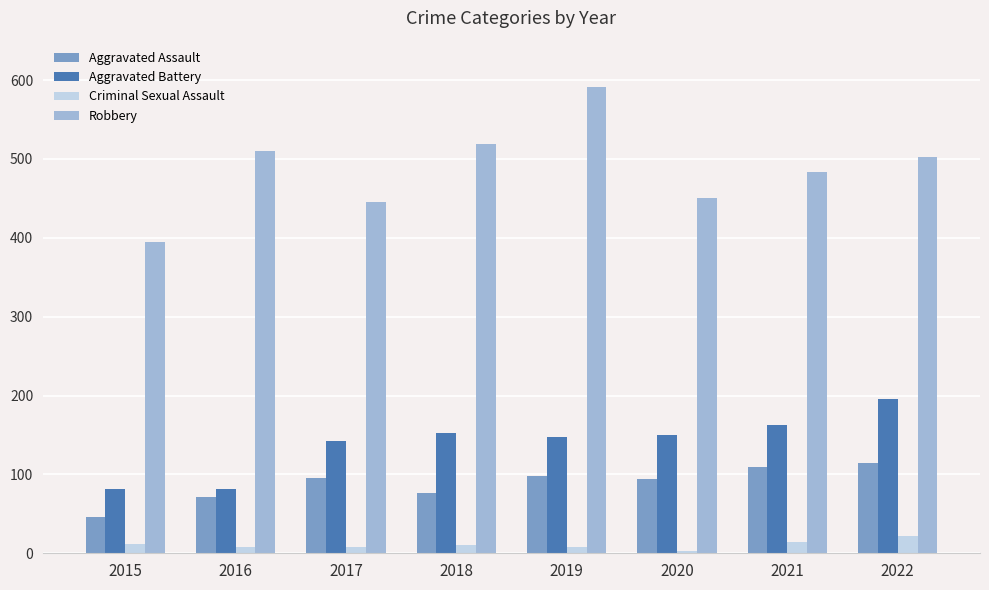

What is the difference between the second highest and minimum values in the Robbery series?

124